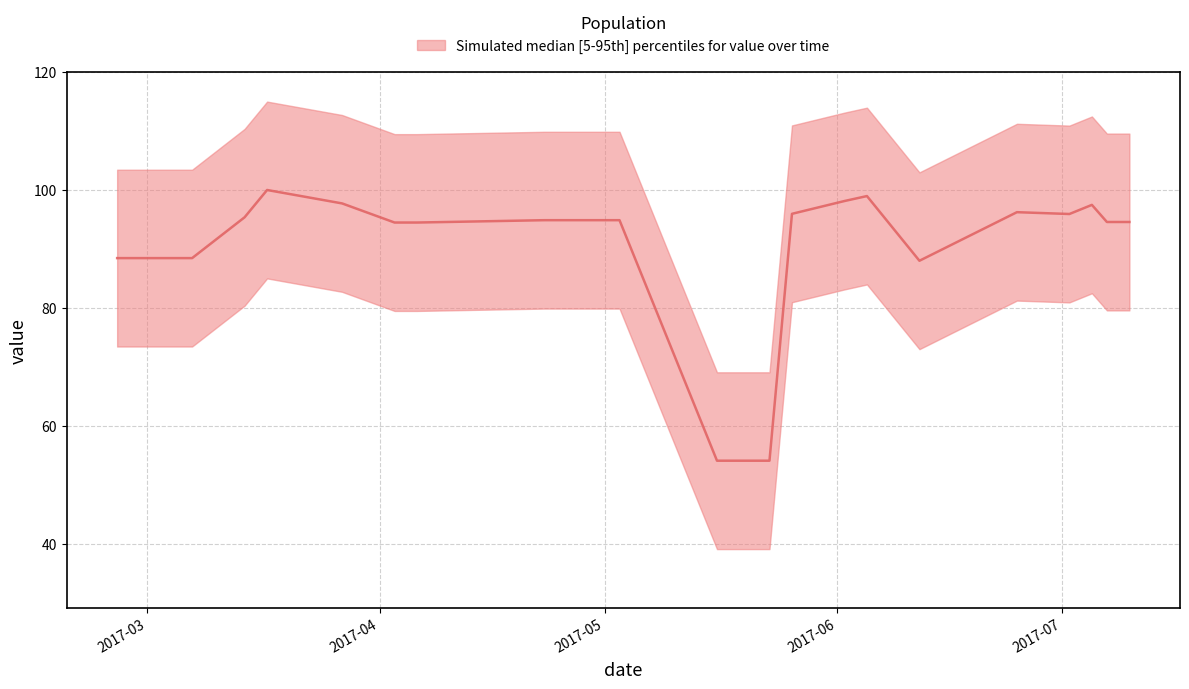

Rank the categories by value from lowest to highest.

2017-05-16, 2017-05-23, 2017-06-12, 2017-02-25, 2017-03-07, 2017-04-03, 2017-04-06, 2017-07-07, 2017-07-10, 2017-04-23, 2017-05-03, 2017-03-14, 2017-07-02, 2017-05-26, 2017-06-25, 2017-07-05, 2017-03-27, 2017-06-02, 2017-06-05, 2017-03-17